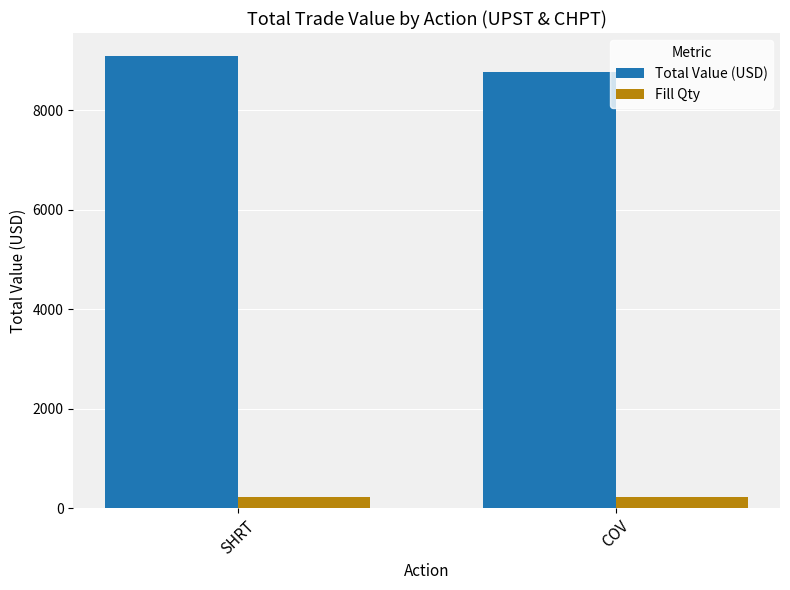

List the series in order of their overall mean, highest first.

Total Value (USD), Fill Qty